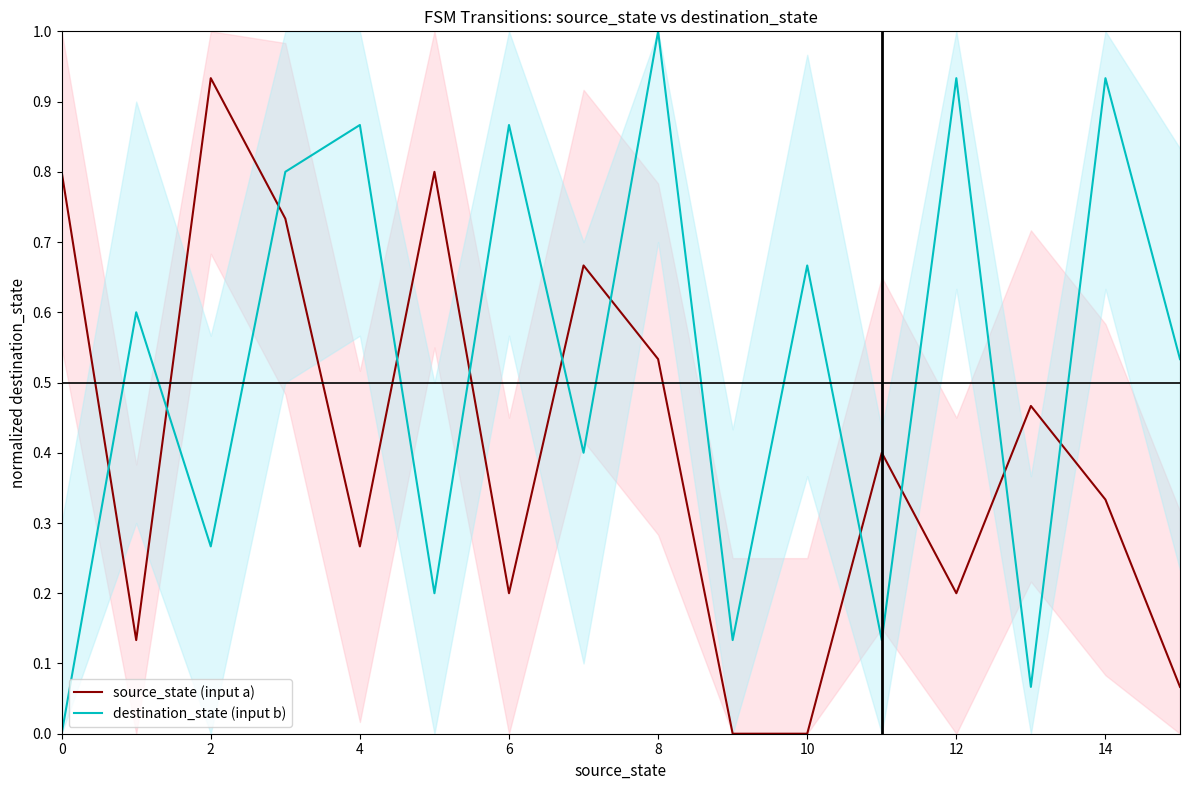

Is it true that destination_state (input b) equals 0.2 at 10?

False